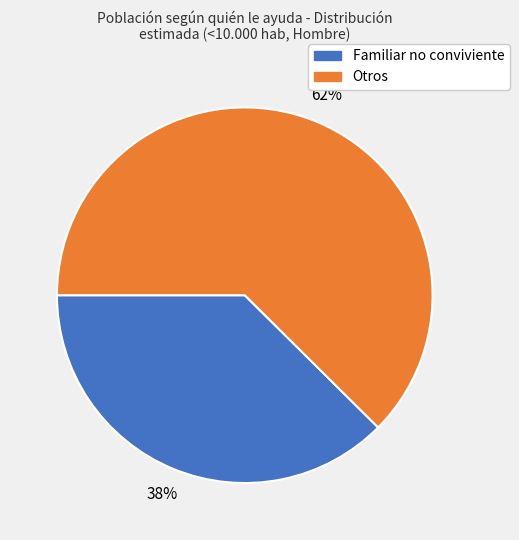

Is there any slice that represents more than half of the pie?

Yes